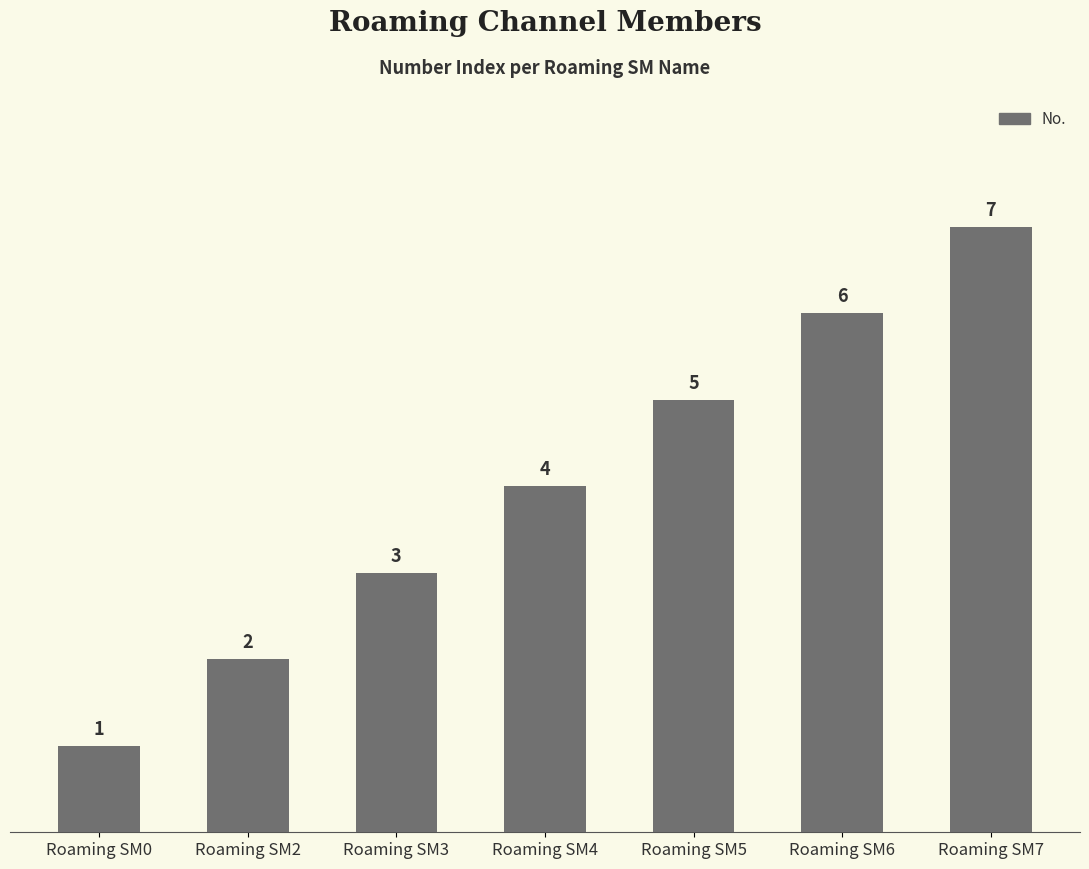

List the labels in order of value, smallest first.

Roaming SM0, Roaming SM2, Roaming SM3, Roaming SM4, Roaming SM5, Roaming SM6, Roaming SM7